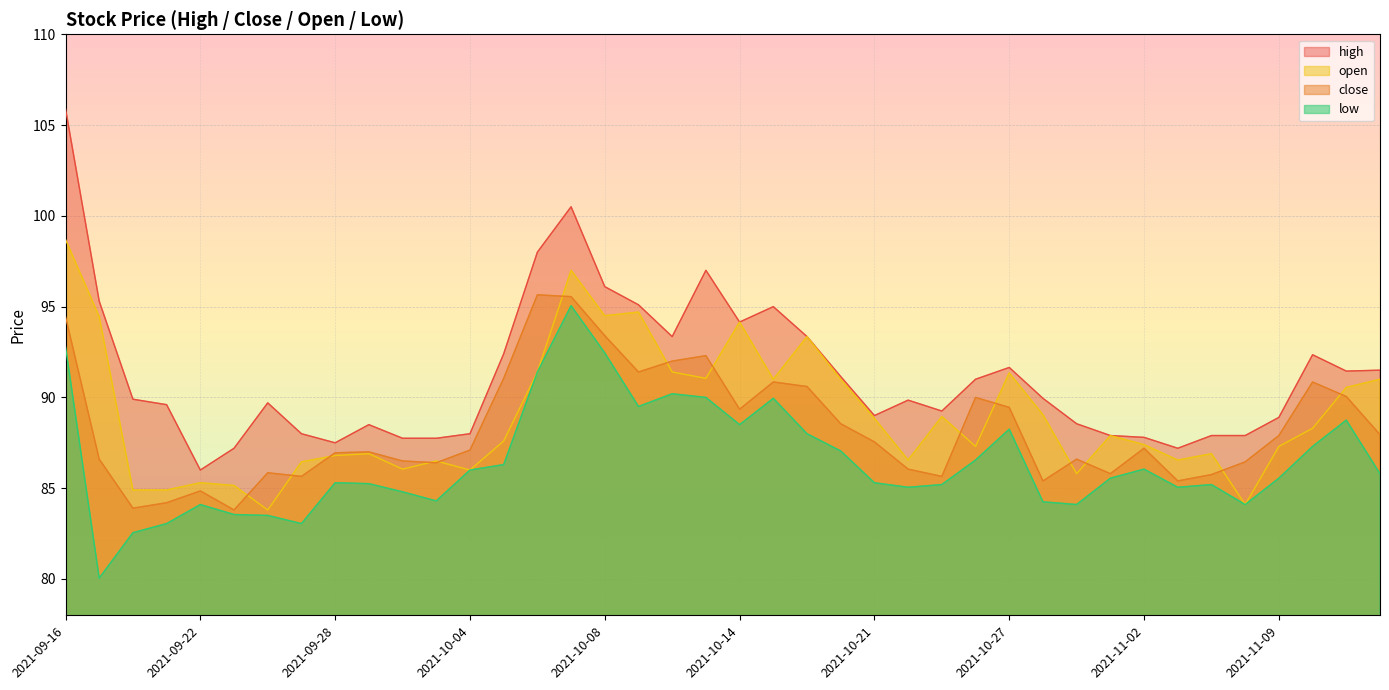

Where is close nearest to the value 89?

2021-10-14